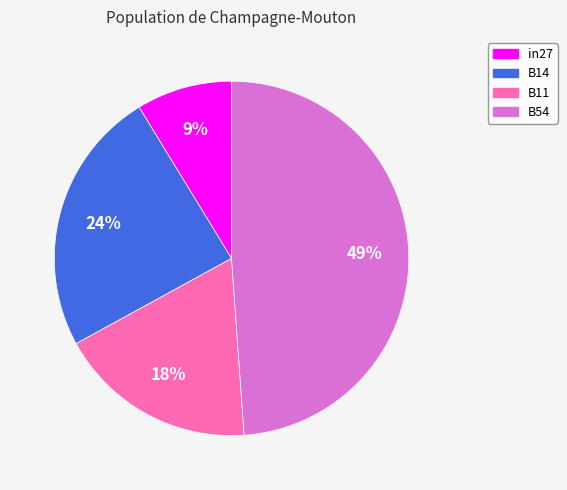

Is there any slice that represents more than half of the pie?

No